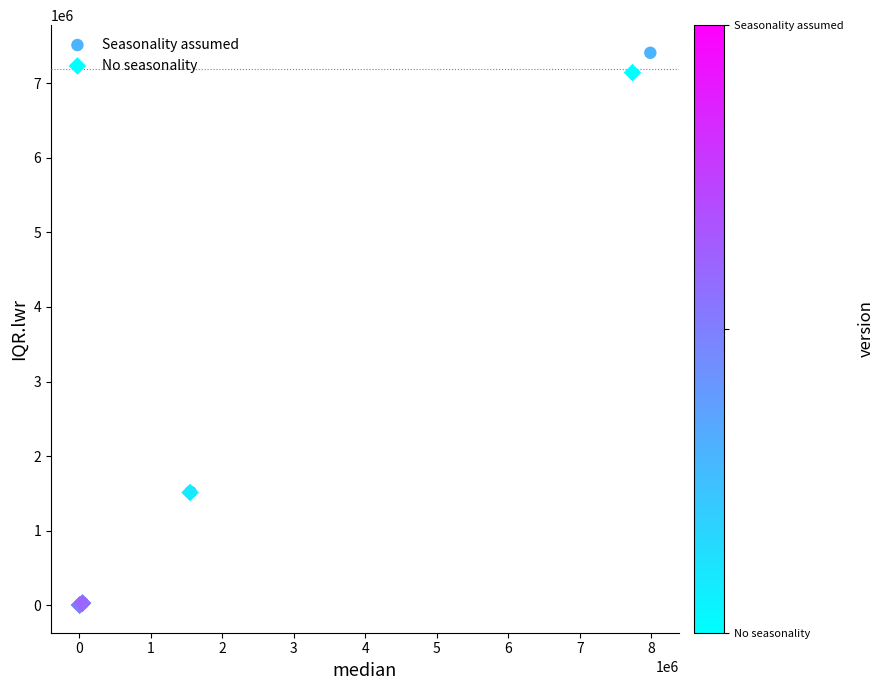

Which series has the widest spread of Y values?

Seasonality assumed